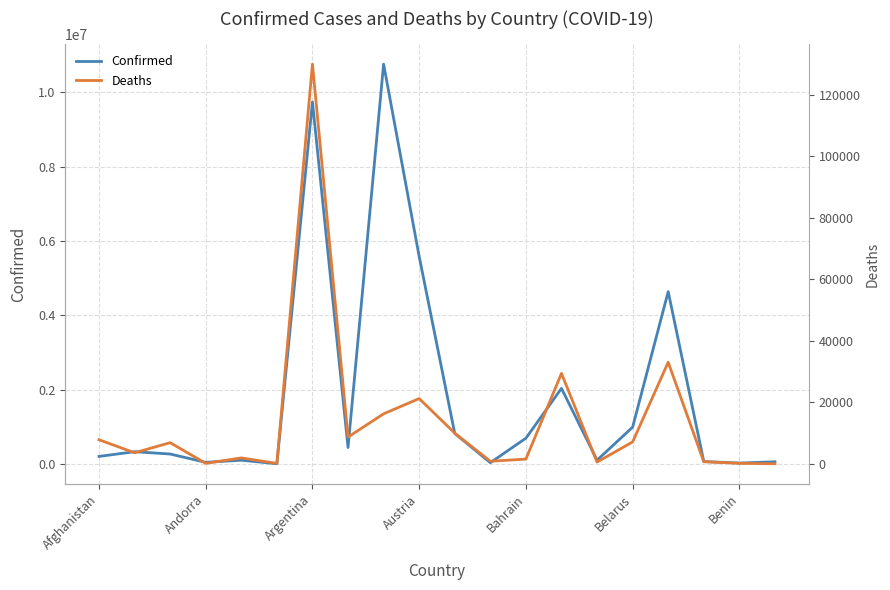

Count the number of categories in the chart.

20